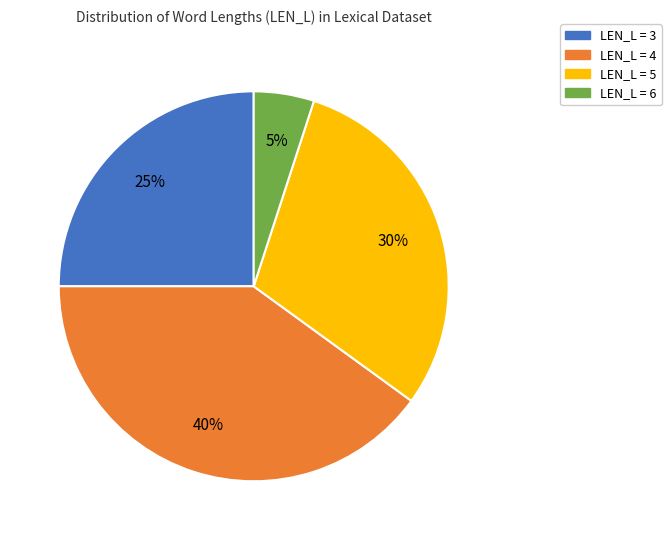

Is there any slice that represents more than half of the pie?

No